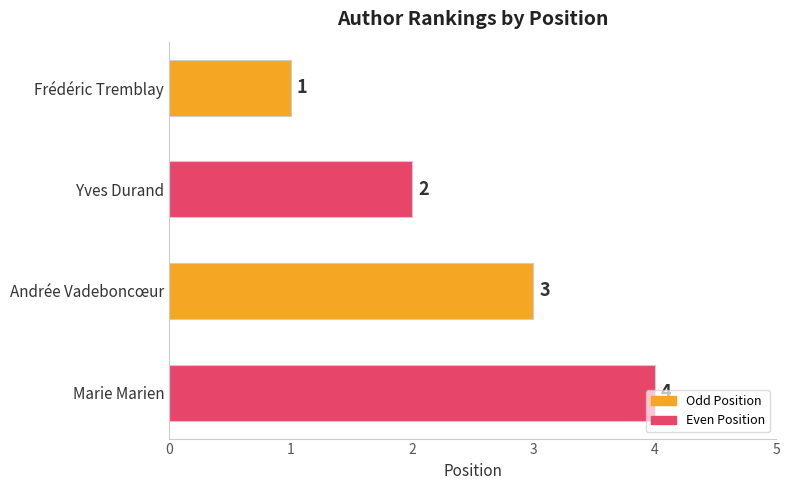

How many data points are less than 3?

2